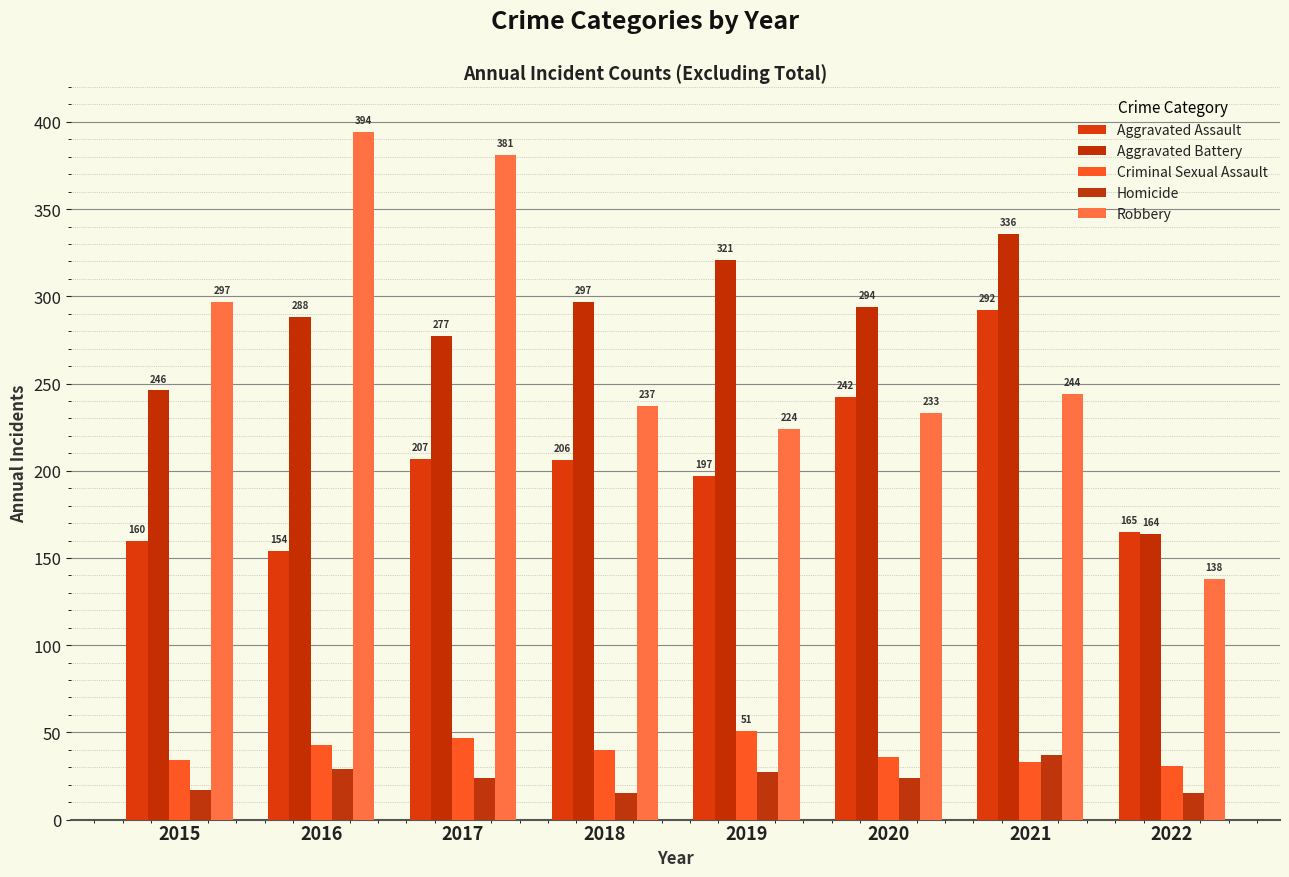

What is the difference between the Robbery values at 2020 and 2018?

4